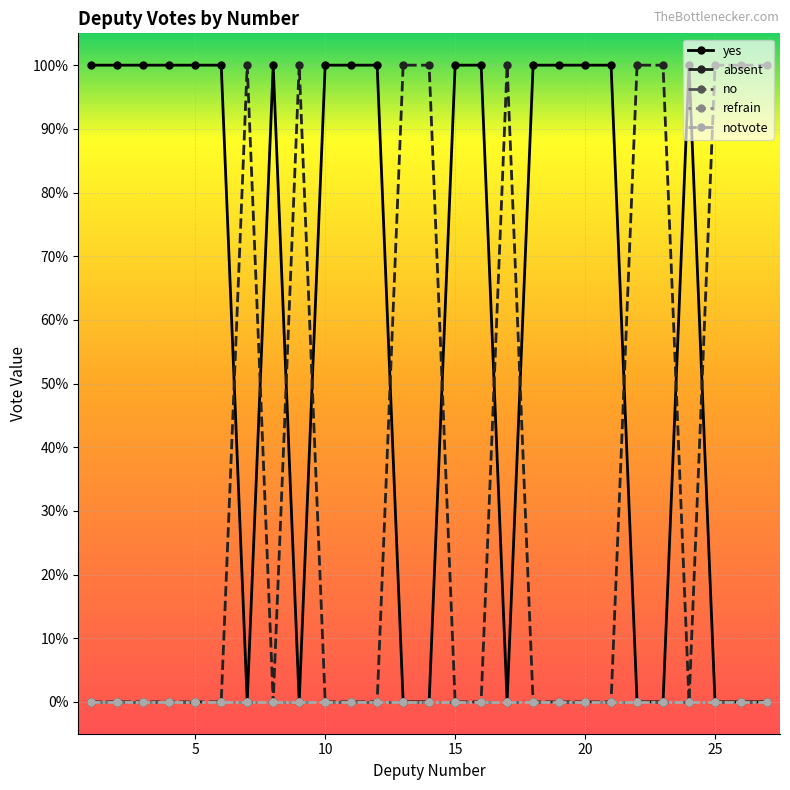

Does the chart have visible grid lines?

Yes